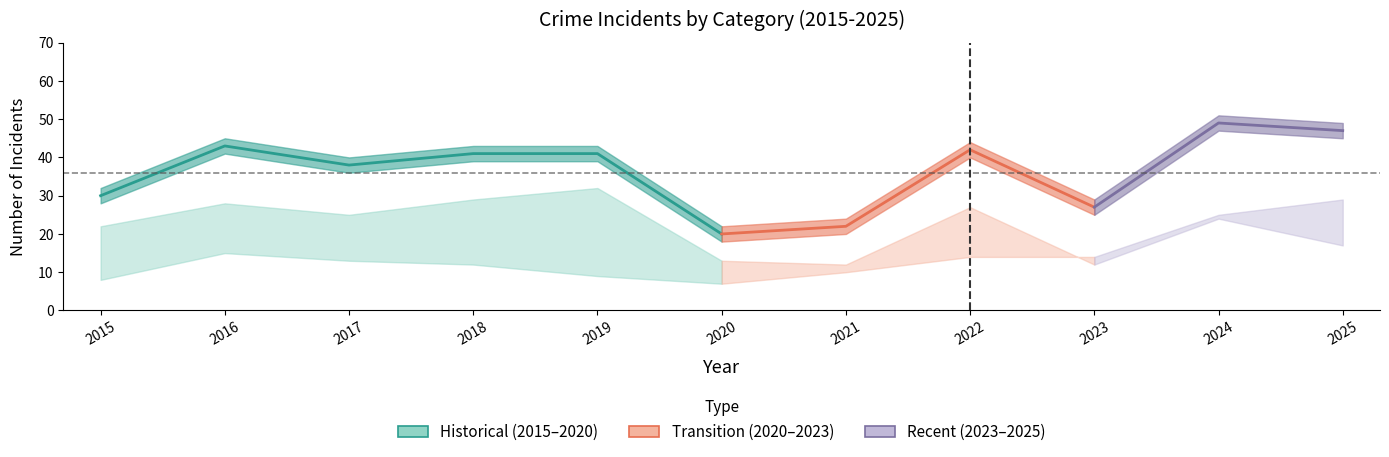

How many lines are shown in the chart?

5